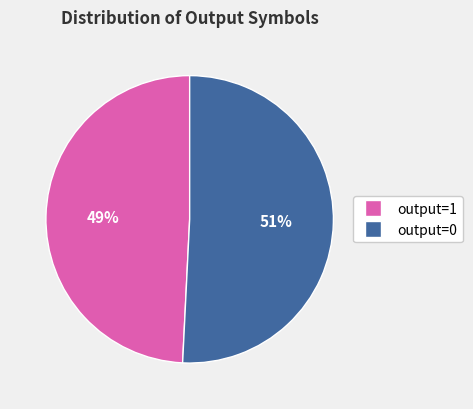

Rank the categories by value from highest to lowest.

output=0, output=1